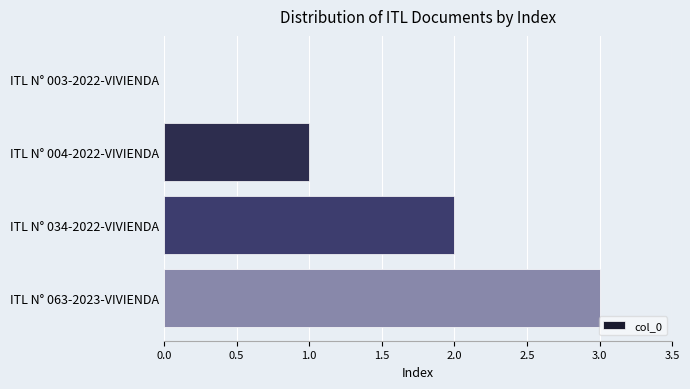

True or false: the data shows -1 at ITL N° 003-2022-VIVIENDA.

False